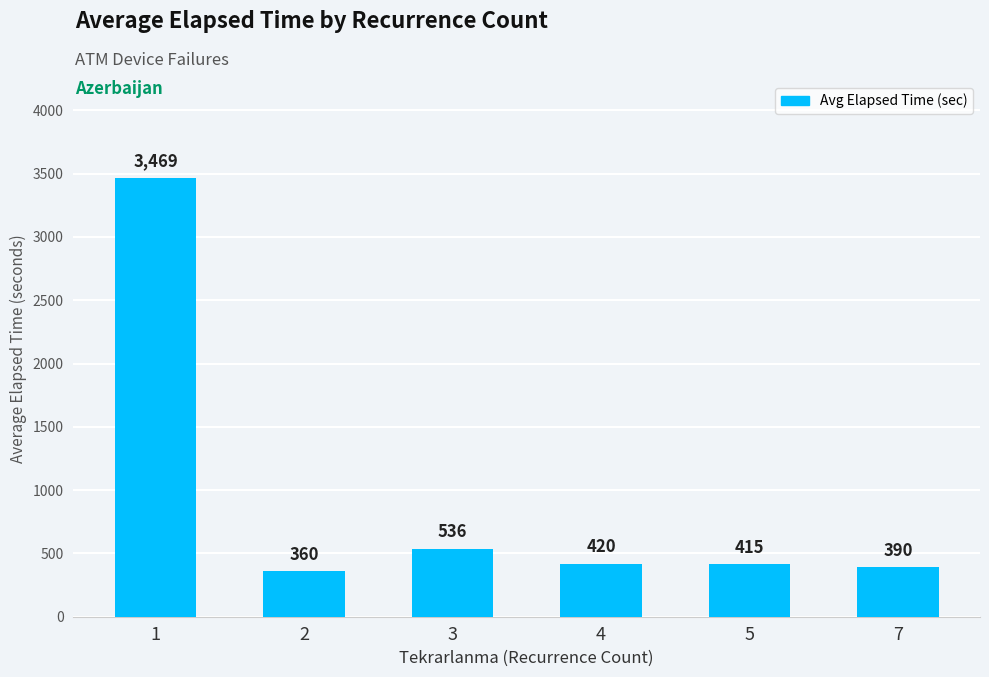

List the labels in order of value, smallest first.

2, 7, 5, 4, 3, 1